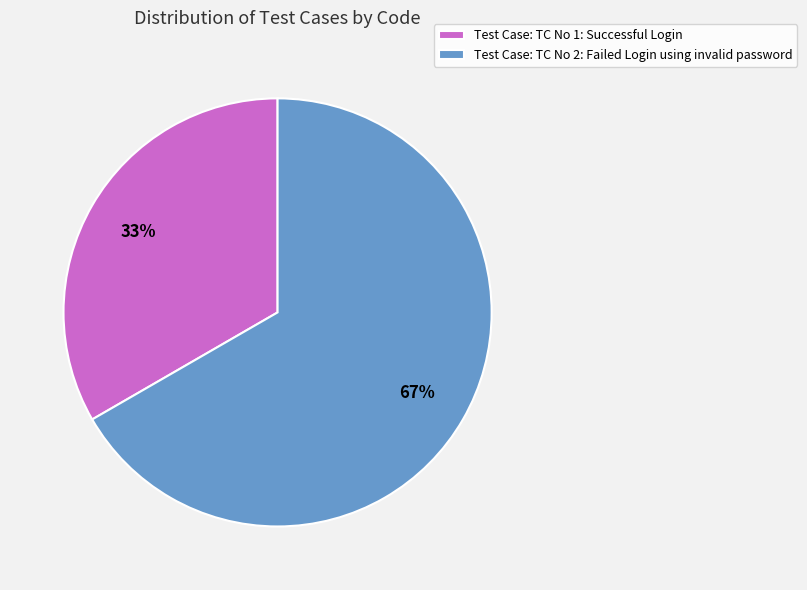

To the nearest percent, what is the average slice percentage?

50%